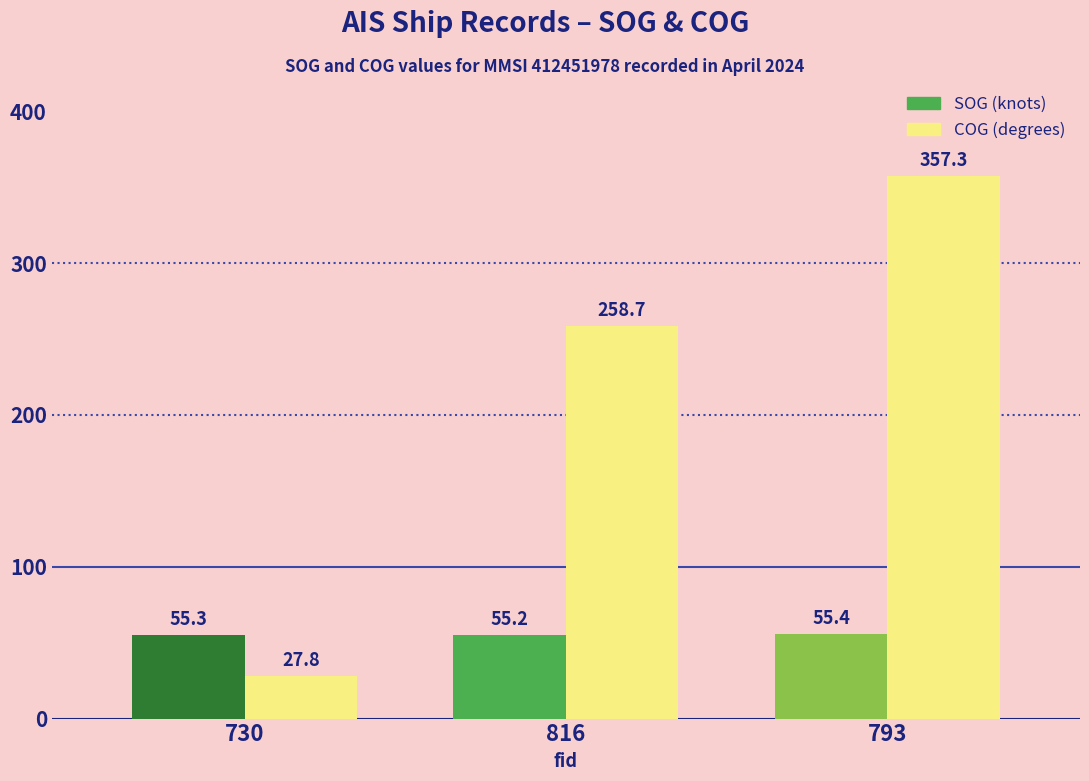

What is the spread (max minus min) of values at 730?

27.5